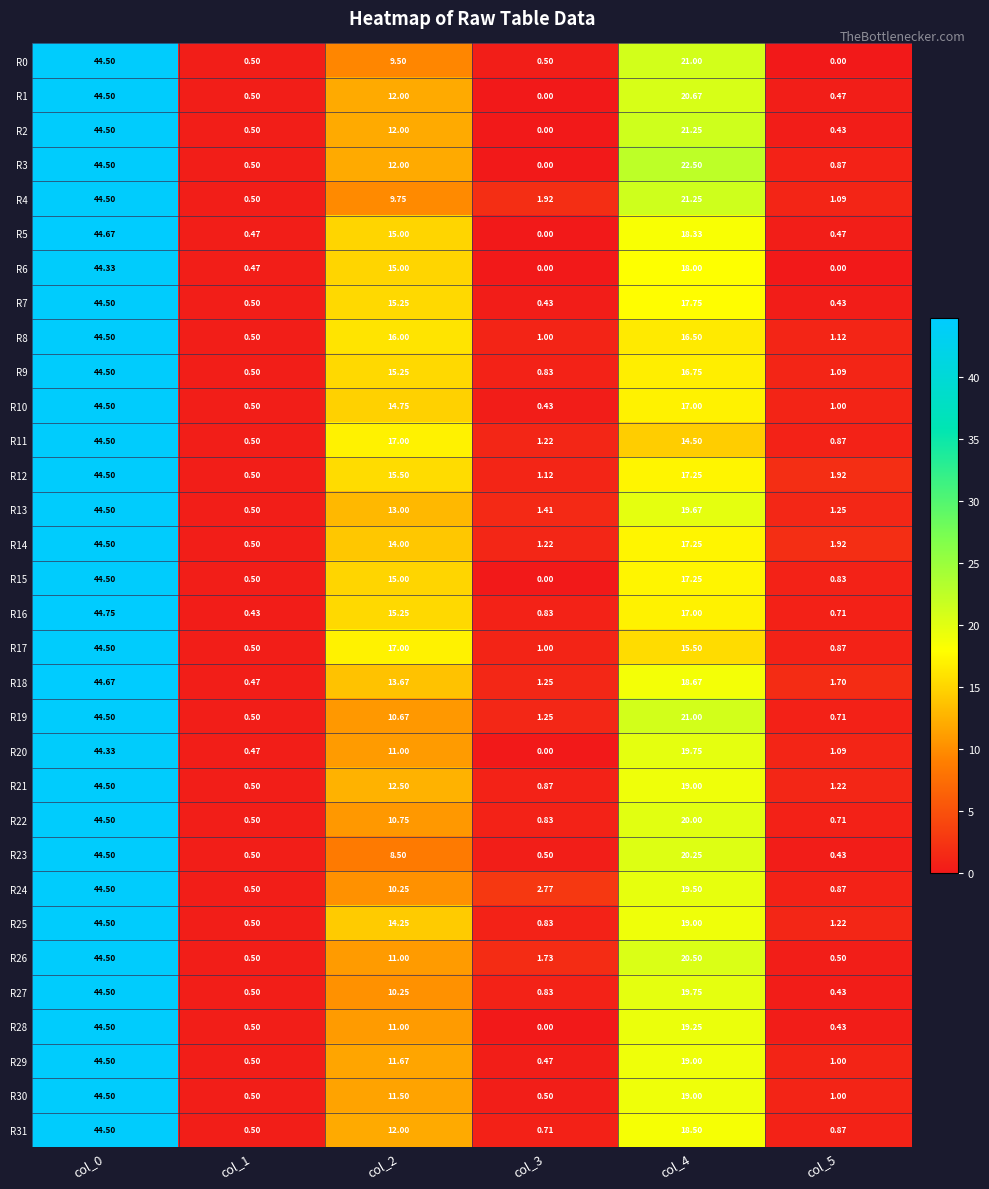

At how many categories does at least one series exceed 14?

3